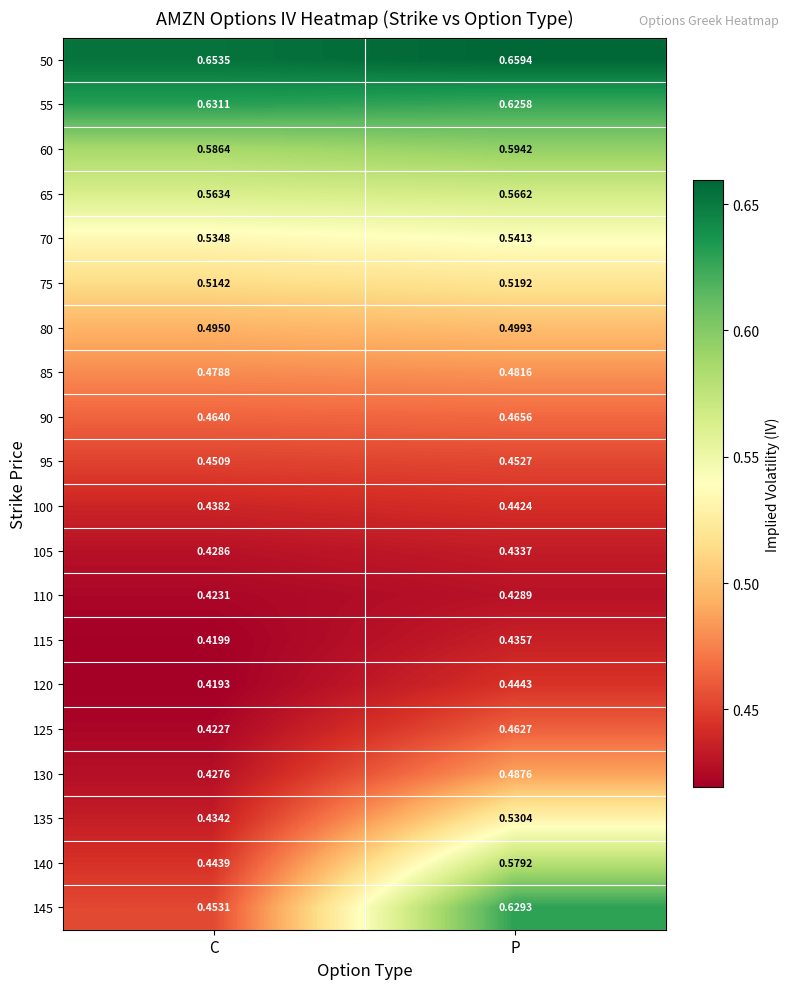

Which series has the largest range (max minus min)?

145